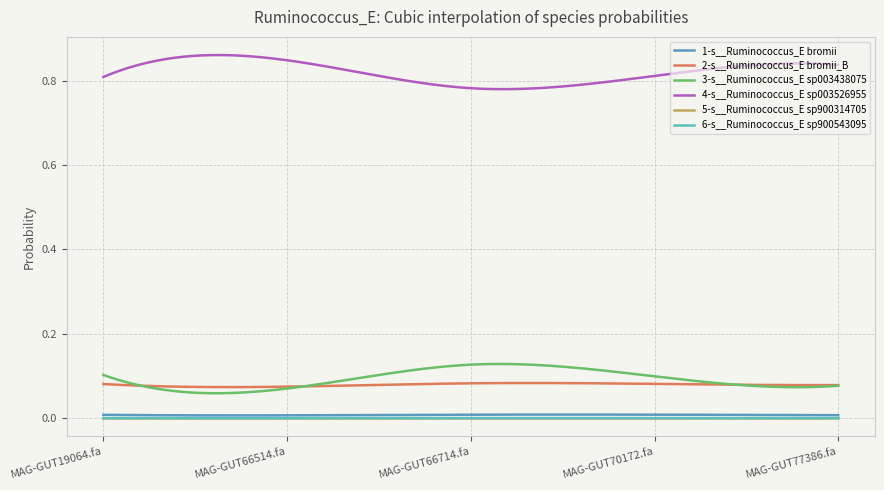

Does the chart have visible grid lines?

Yes